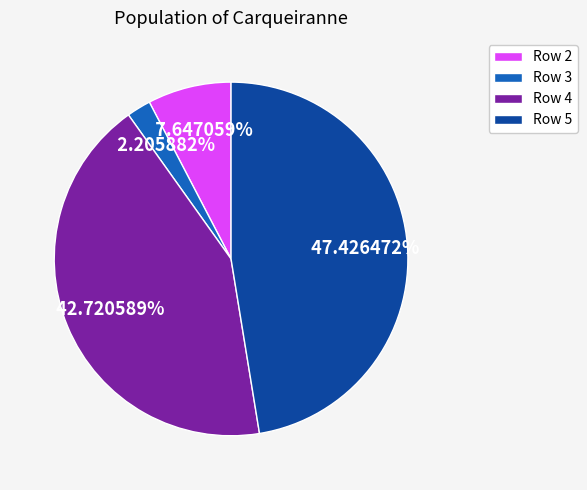

Do Row 5 and Row 2 together represent more than half of the pie?

Yes